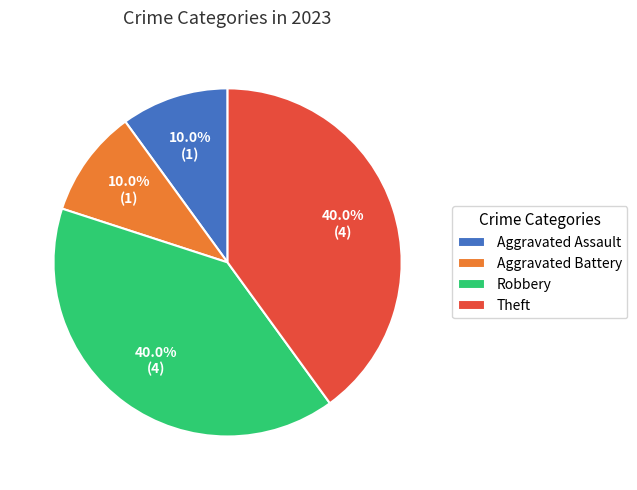

True or false: Theft accounts for 54% of the total.

False